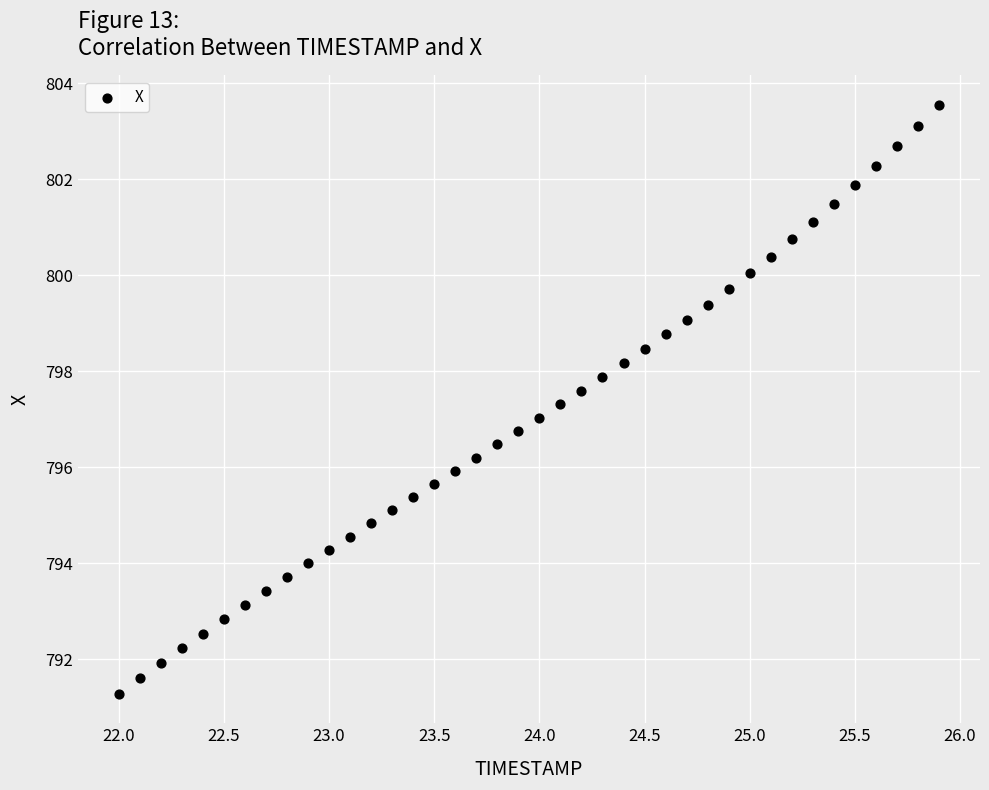

What is the range of Y values (max minus min)?

12.3